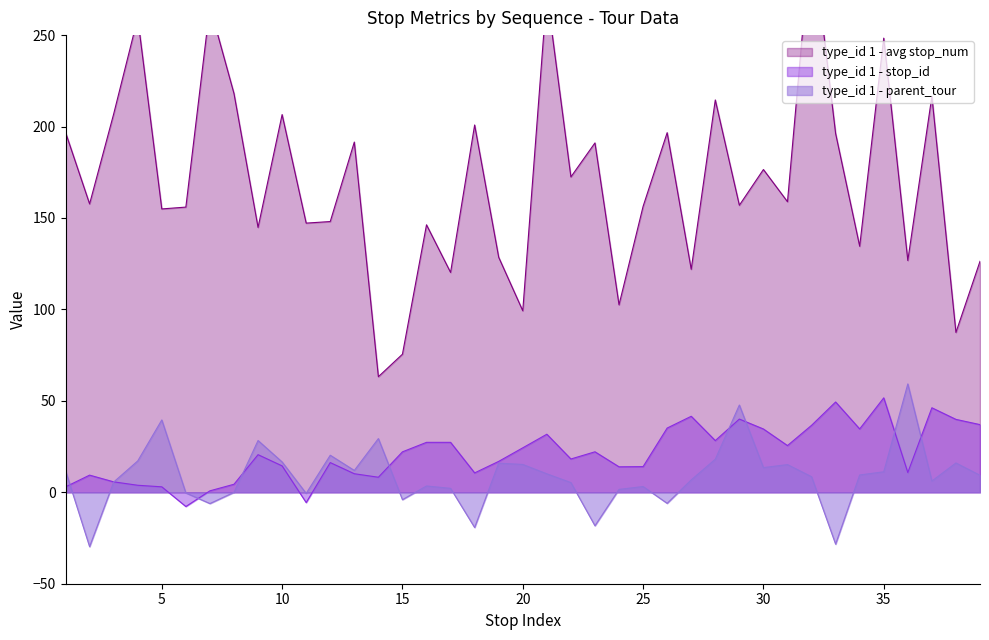

Is it true that type_id 1 - parent_tour equals -4.0 at 15?

True